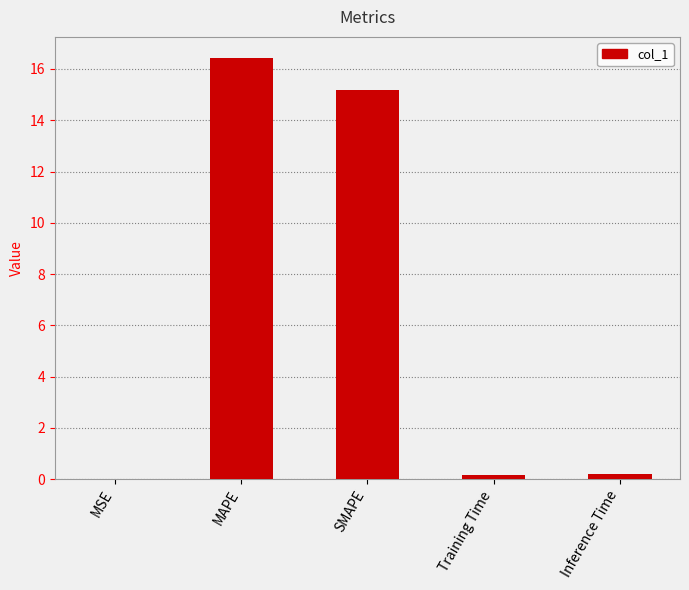

Are the bars horizontal?

No